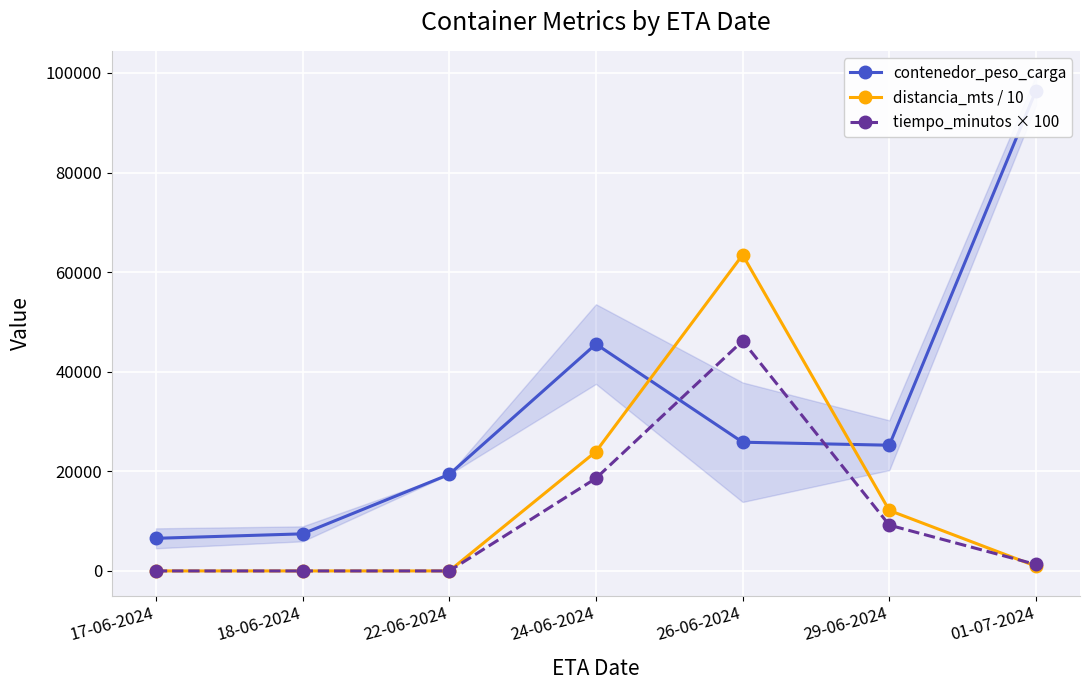

True or false: contenedor_peso_carga has a value of 15948.3 at 26-06-2024.

False